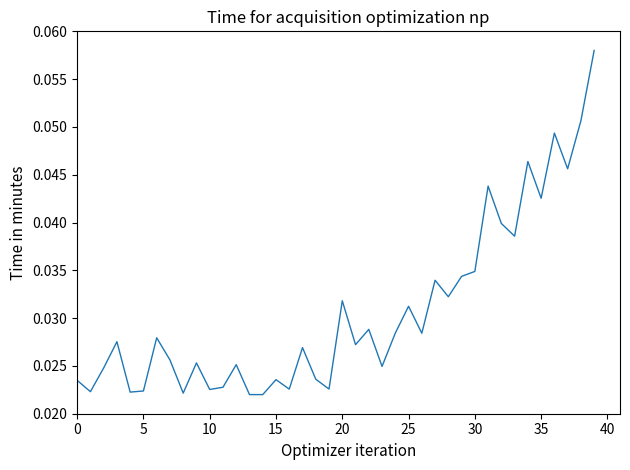

Does the chart display data point markers on the line(s)?

No